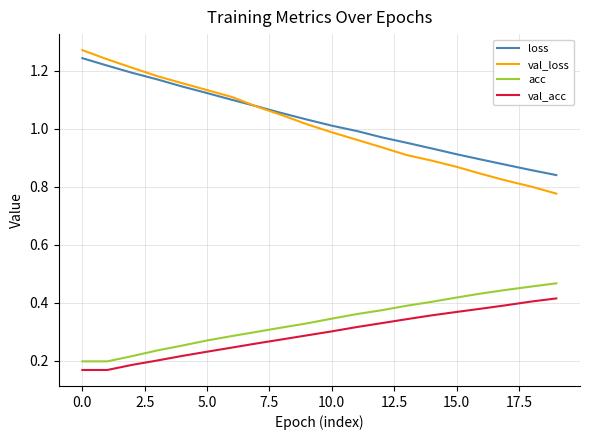

Which series has the largest range (max minus min)?

val_loss